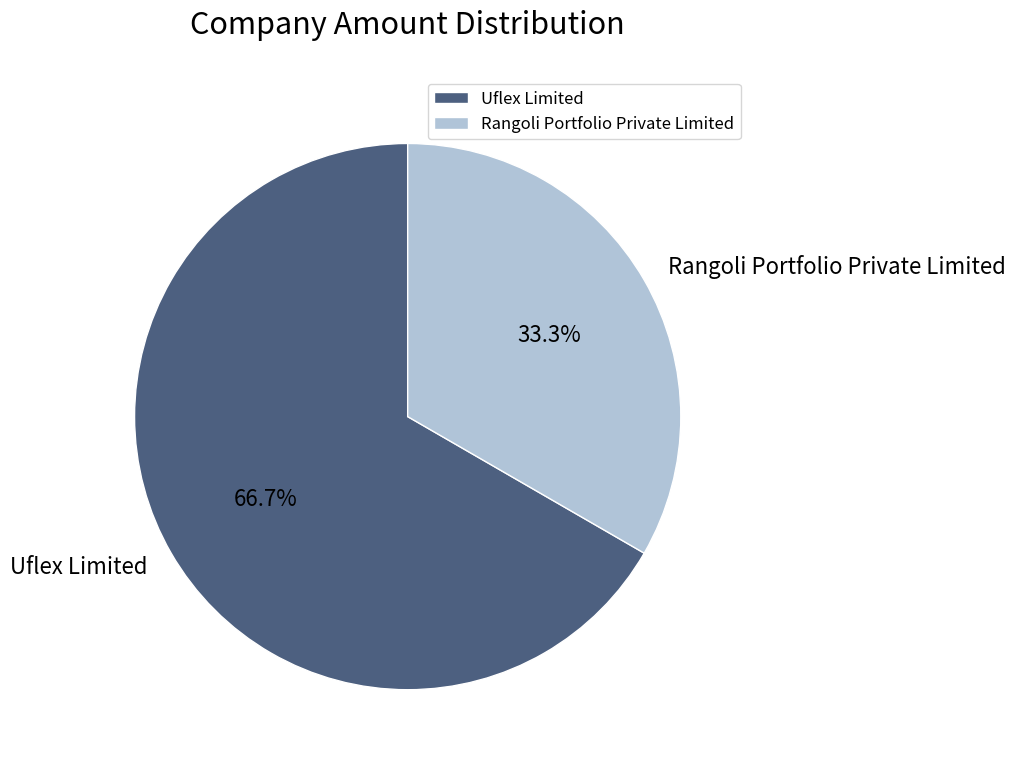

To the nearest percent, what is the difference between the Rangoli Portfolio Private Limited and Uflex Limited slice percentages?

33%